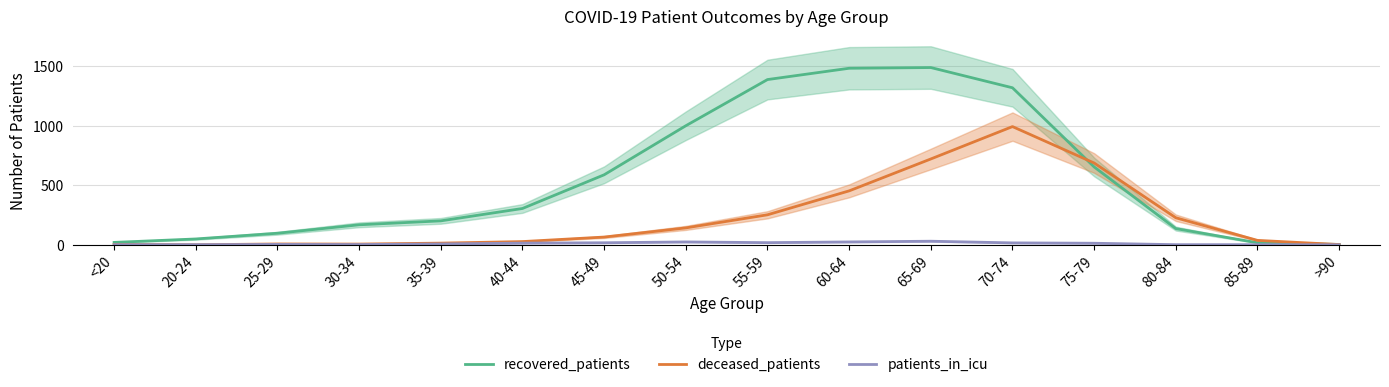

Reading left to right, what are all the values shown in this chart?

recovered_patients: <20=20	20-24=49	25-29=97	30-34=168	35-39=201	40-44=305	45-49=588	50-54=1000	55-59=1388	60-64=1483	65-69=1489	70-74=1319	75-79=654	80-84=136	85-89=17	>90=3
deceased_patients: <20=3	20-24=0	25-29=7	30-34=6	35-39=14	40-44=27	45-49=65	50-54=142	55-59=252	60-64=453	65-69=721	70-74=993	75-79=687	80-84=227	85-89=37	>90=2
patients_in_icu: <20=1	20-24=1	25-29=3	30-34=2	35-39=7	40-44=14	45-49=17	50-54=24	55-59=18	60-64=24	65-69=30	70-74=16	75-79=13	80-84=1	85-89=1	>90=0